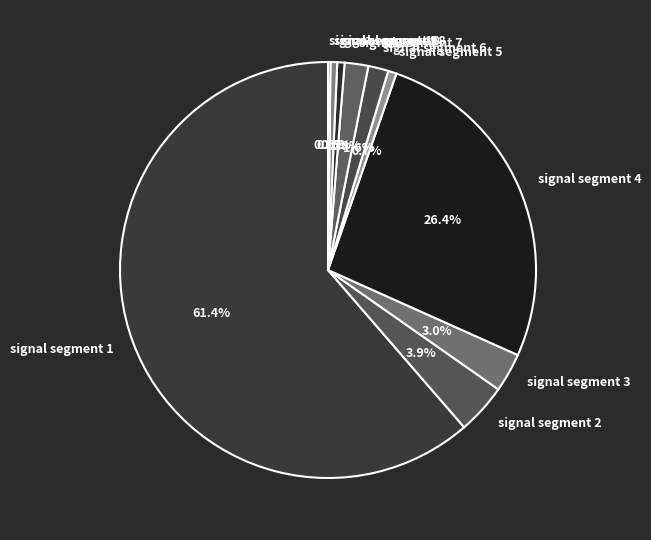

The signal segment 8 slice represents 1% of the pie. True or false?

True